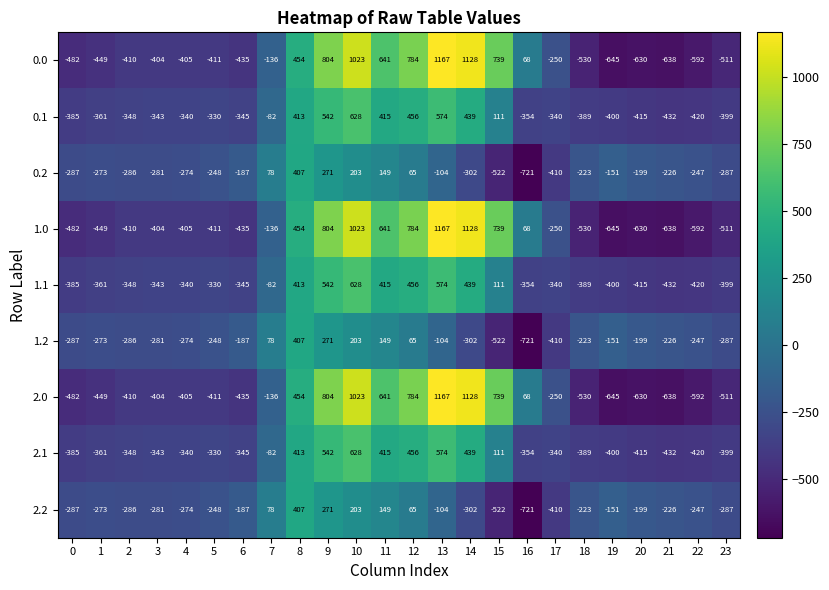

The value of 2.0 at 1 is -214. True or false?

False